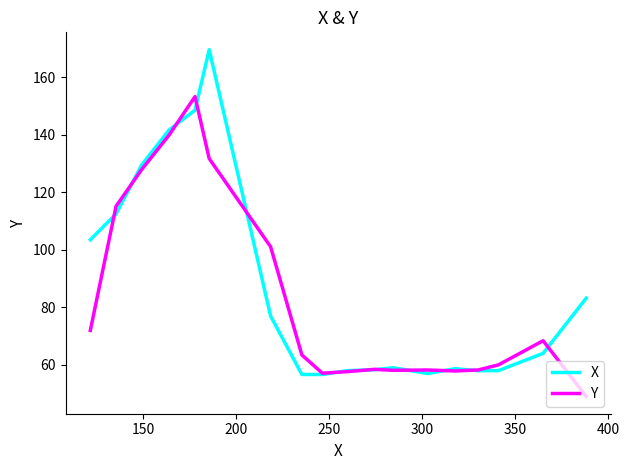

What is the difference between the maximum and second lowest values in the Y series?

96.1